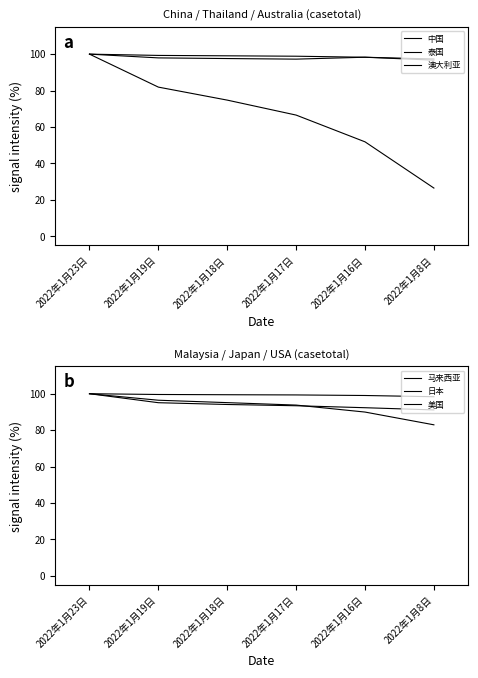

Which series has the widest spread of values?

澳大利亚